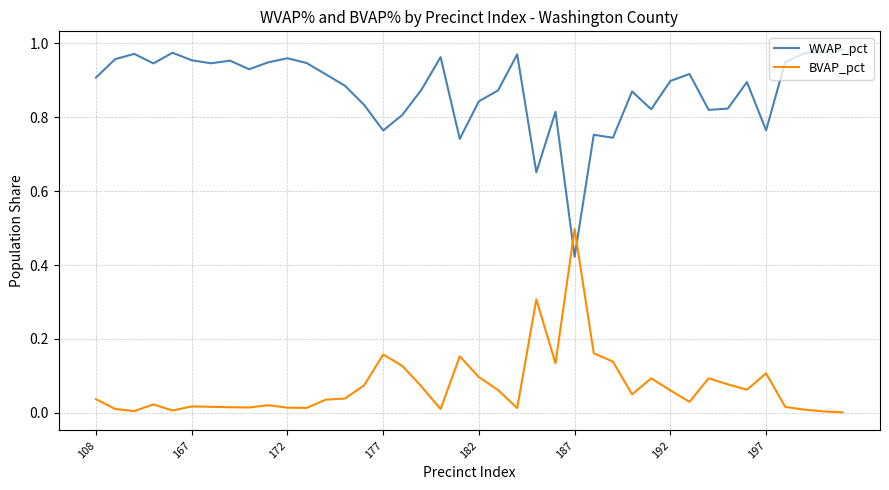

Which series has the largest total across all categories?

WVAP_pct